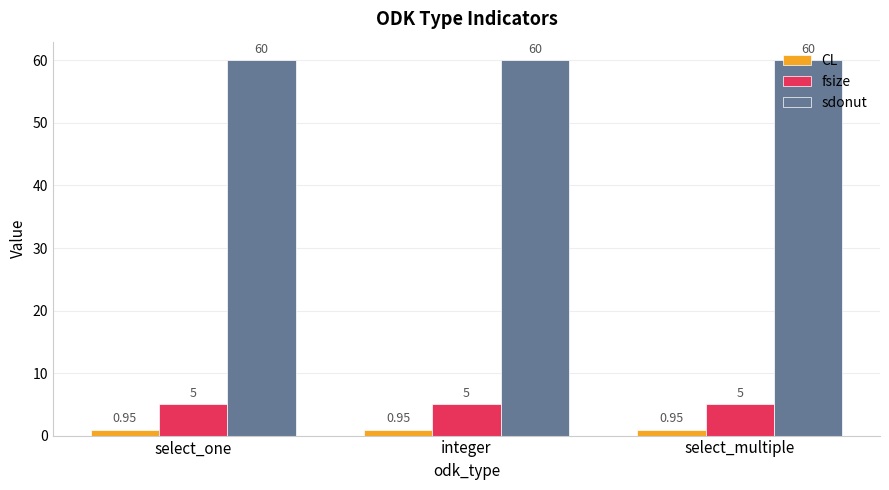

At how many categories does at least one series exceed 44?

3